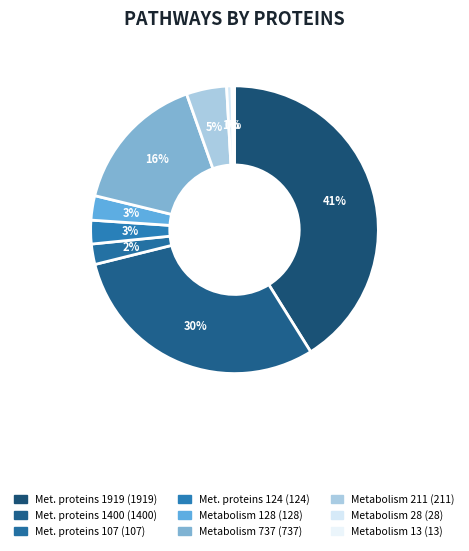

What is the smallest slice in the pie chart?

Metabolism (13)